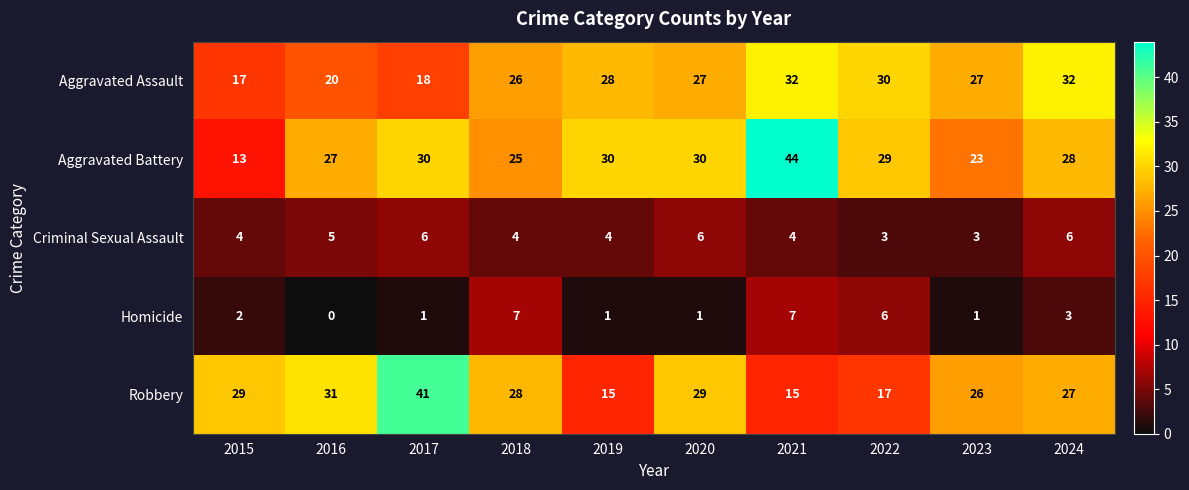

At which category does the chart reach its peak across all series?

2021